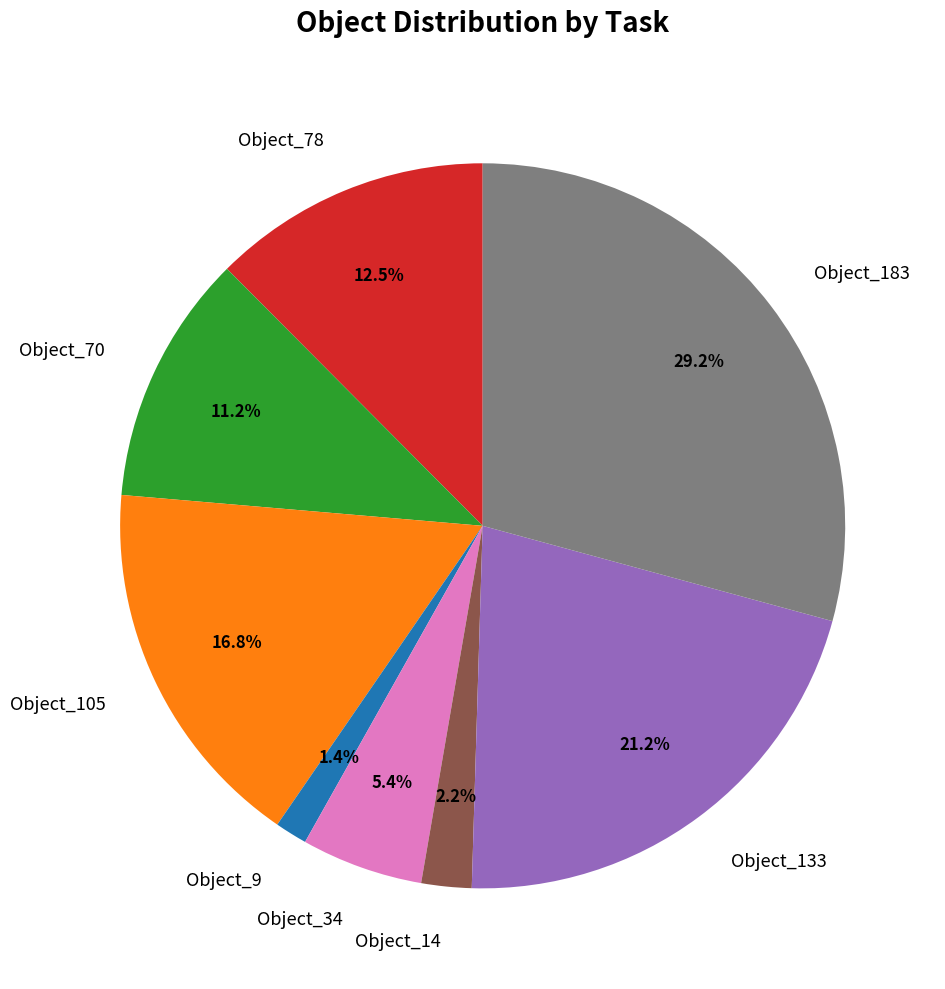

What is the ratio of the value at Object_133 to the value at Object_105?

1.3